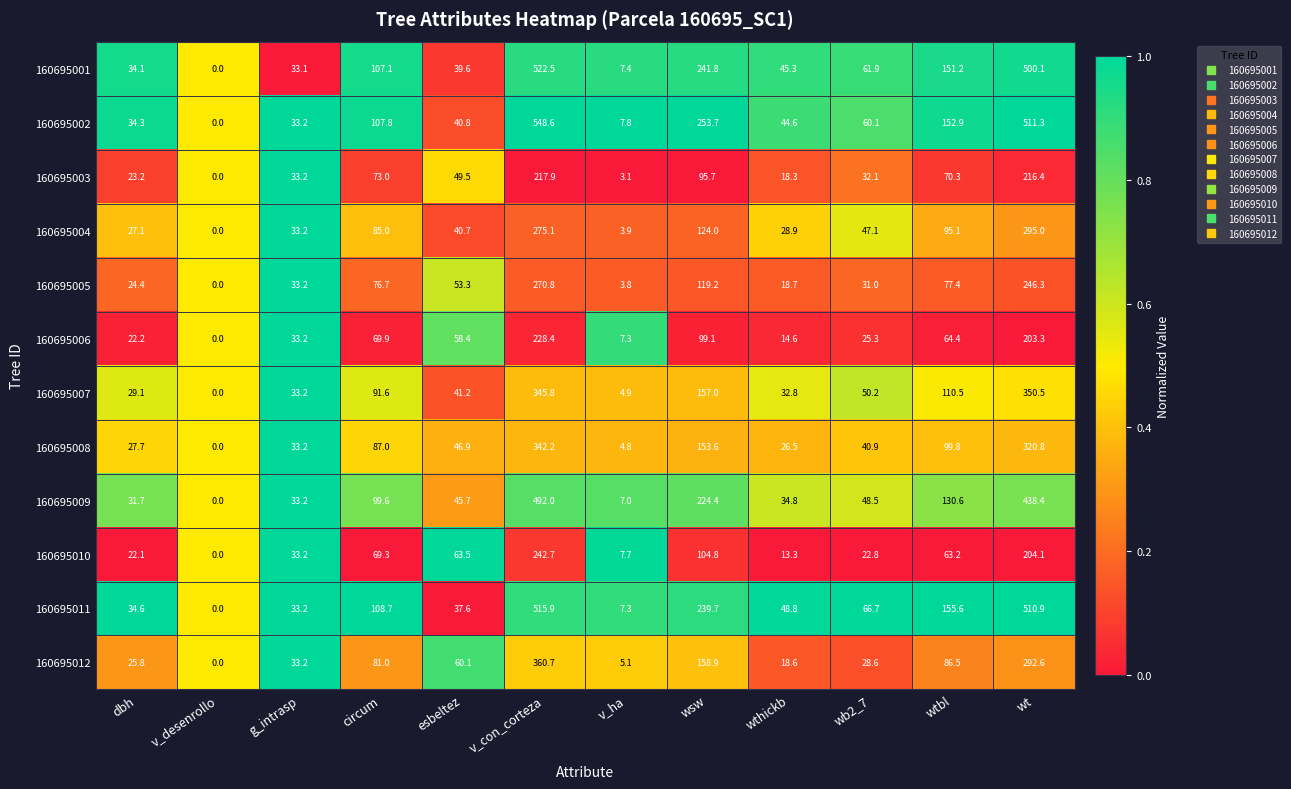

What is the difference between the maximum and minimum values in the 160695002 series?

548.6